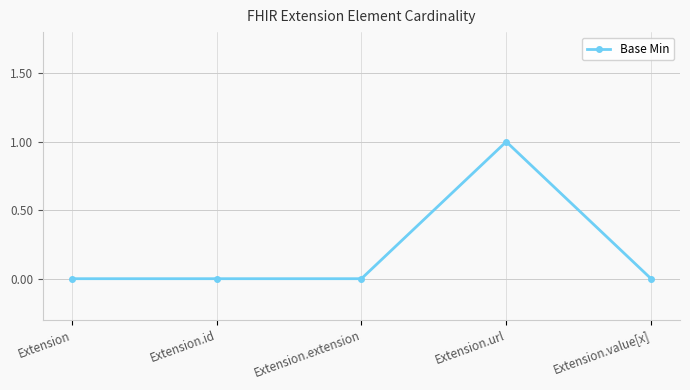

The chart shows a value of -1 at Extension.extension. True or false?

False